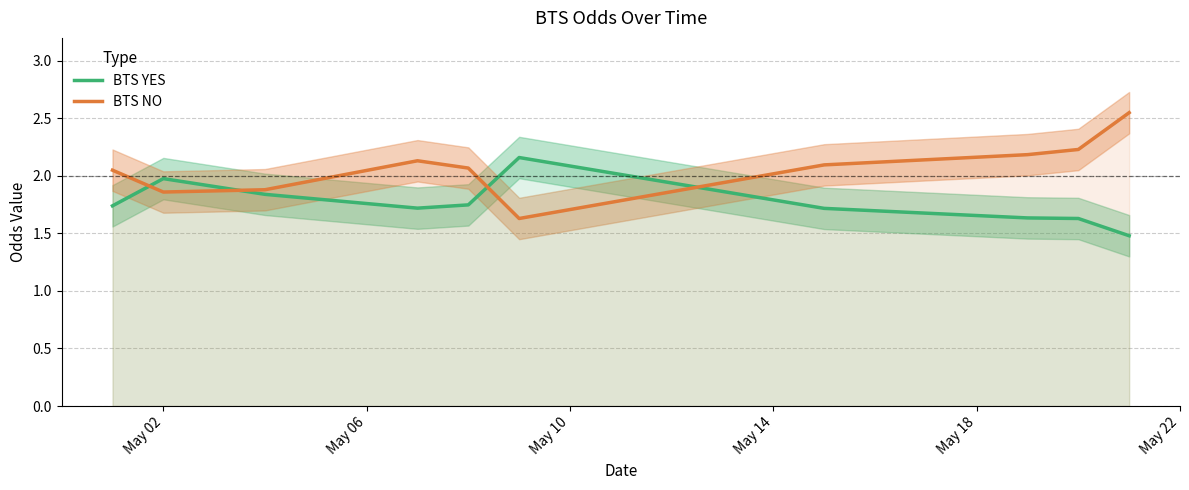

What is the total value across all series at May 18?

3.8